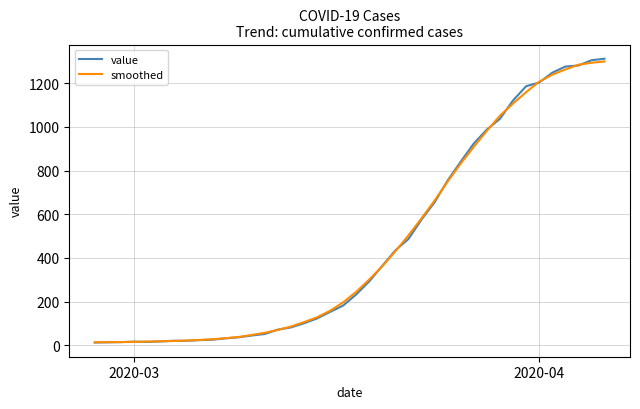

What is the minimum value for value?

13.0